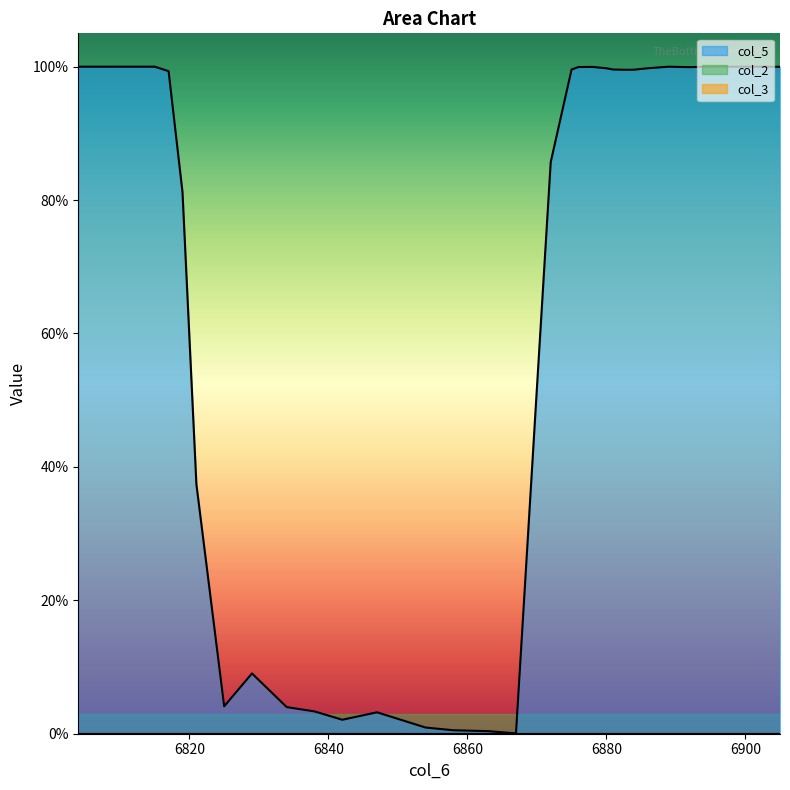

Reading left to right, transcribe all the data shown in this chart.

col_5: 1.0	1.0	1.0	1.0	1.0	1.0	1.0	1.0	1.0	0.8	0.4	0.0	0.1	0.0	0.0	0.0	0.0	0.0	0.0	0.0	0.0	0.5	0.9	1.0	1.0	1.0	1.0	1.0	1.0	1.0	1.0	1.0	1.0	1.0	1.0	1.0	1.0	1.0	1.0	1.0
col_2: 0.0	0.0	0.0	0.0	0.0	0.0	0.0	0.0	0.0	0.0	0.0	0.0	0.0	0.0	0.0	0.0	0.0	0.0	0.0	0.0	0.0	0.0	0.0	0.0	0.0	0.0	0.0	0.0	0.0	0.0	0.0	0.0	0.0	0.0	0.0	0.0	0.0	0.0	0.0	0.0
col_3: 0.0	0.0	0.0	0.0	0.0	0.0	0.0	0.0	0.0	0.0	0.0	0.0	0.0	0.0	0.0	0.0	0.0	0.0	0.0	0.0	0.0	0.0	0.0	0.0	0.0	0.0	0.0	0.0	0.0	0.0	0.0	0.0	0.0	0.0	0.0	0.0	0.0	0.0	0.0	0.0